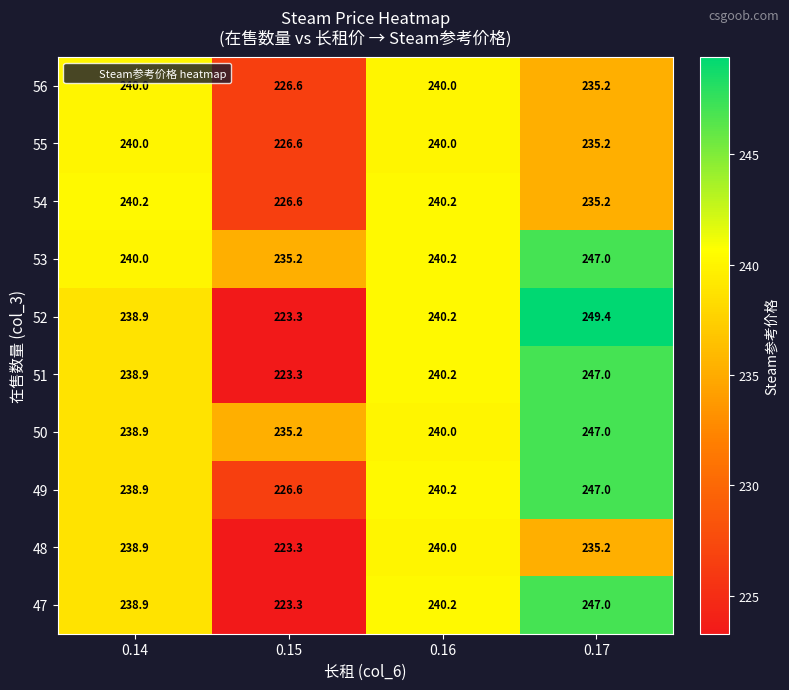

Count the number of categories in the chart.

4